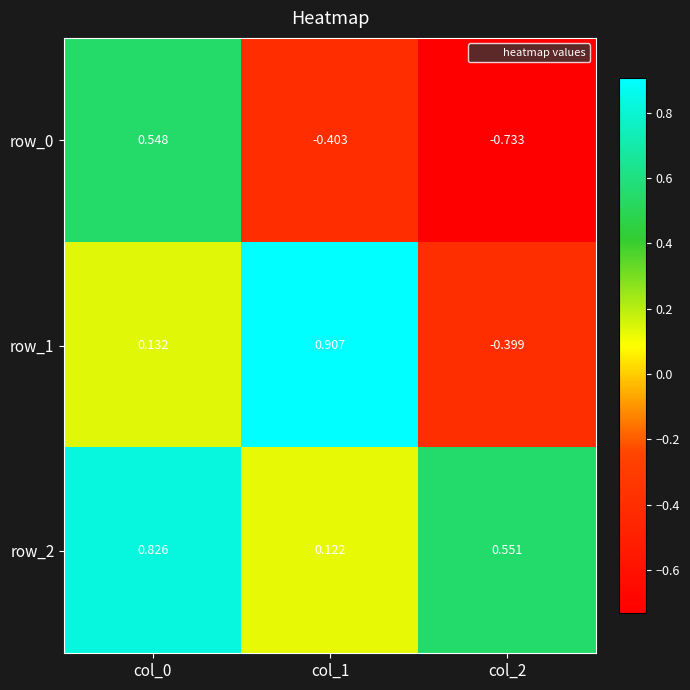

What is the total value across all series at col_0?

1.5